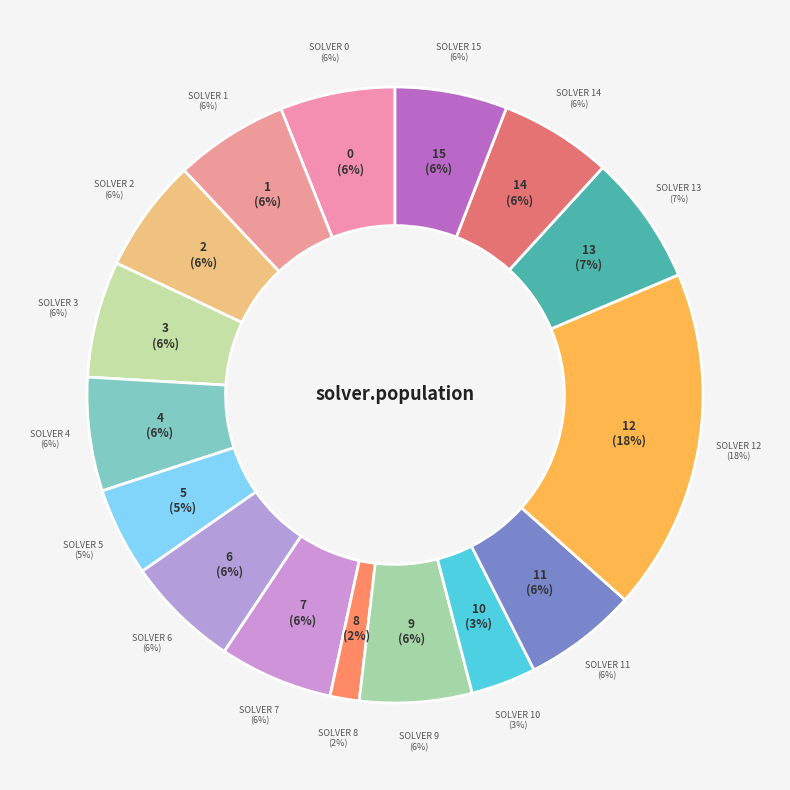

Rank the categories by value from lowest to highest.

8, 10, 5, 9, 14, 15, 1, 2, 4, 6, 7, 11, 0, 3, 13, 12